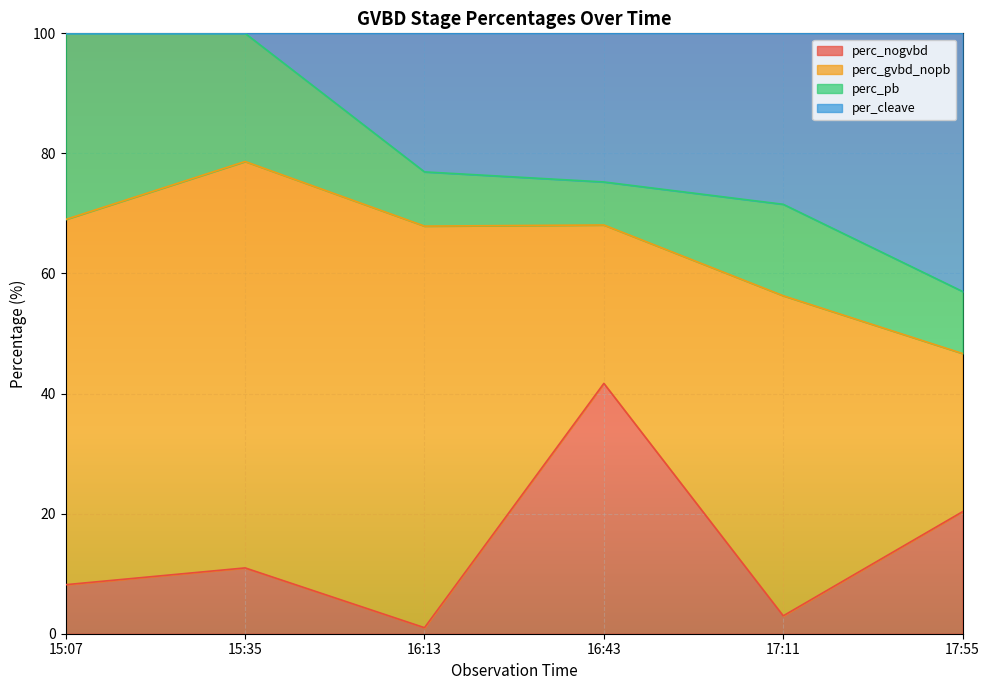

What is the total value across all series at 17:11?

100.0